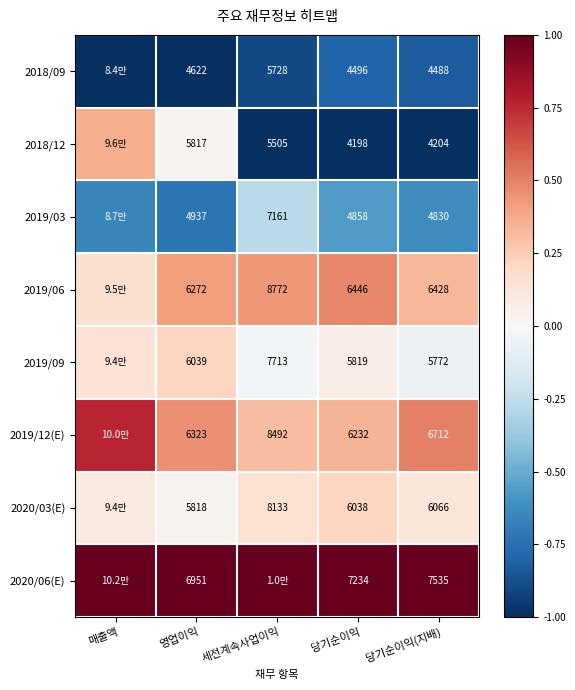

Is the value of 2018/12 at 당기순이익 greater than the value of 2019/06 at 세전계속사업이익?

No